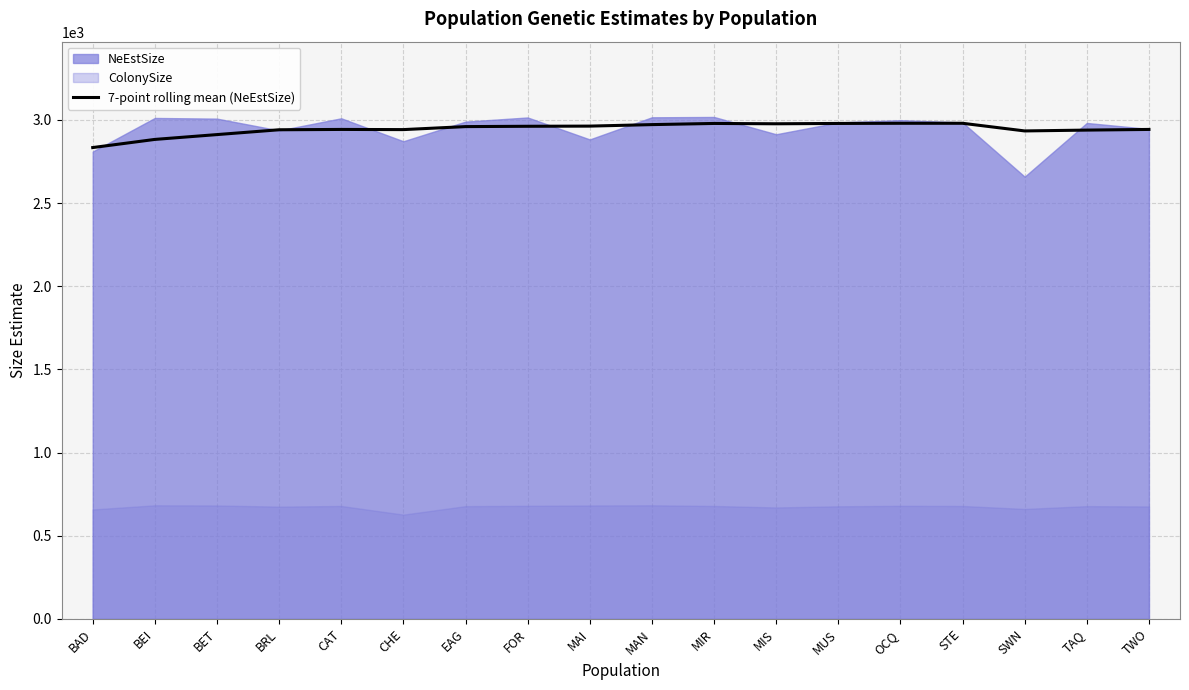

At which label does the data first exceed 2960?

FOR